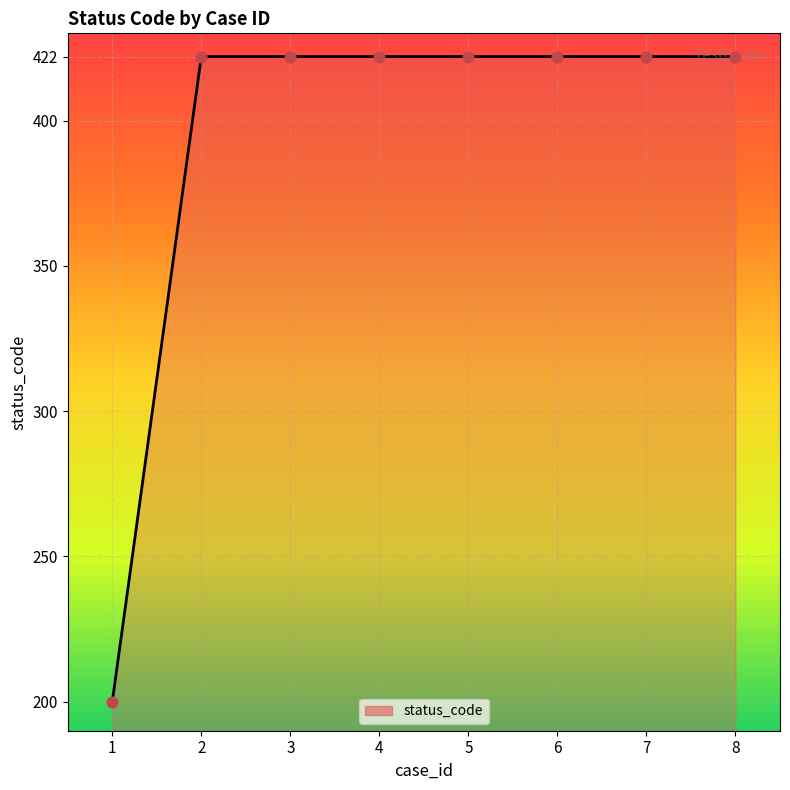

Approximately how many times larger is the value at 8 compared to 5?

1.0